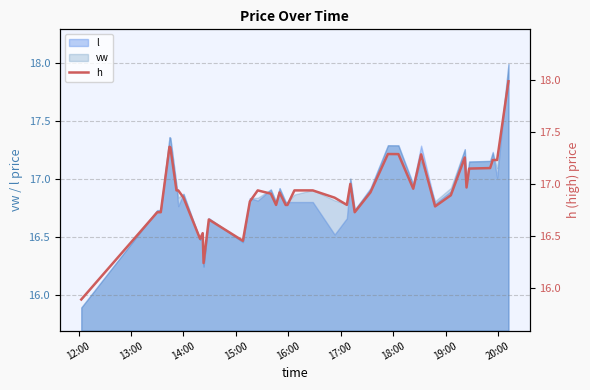

What is the maximum value for l?

18.0